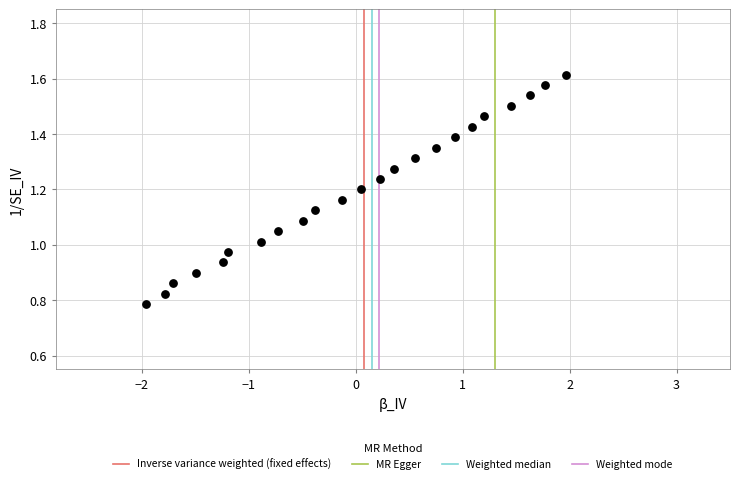

What is the range of X values (max minus min)?

3.9